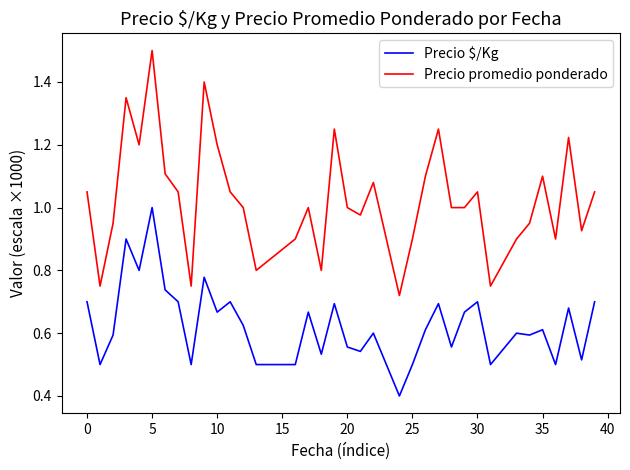

List the series in order of their overall mean, lowest first.

Precio $/Kg, Precio promedio ponderado